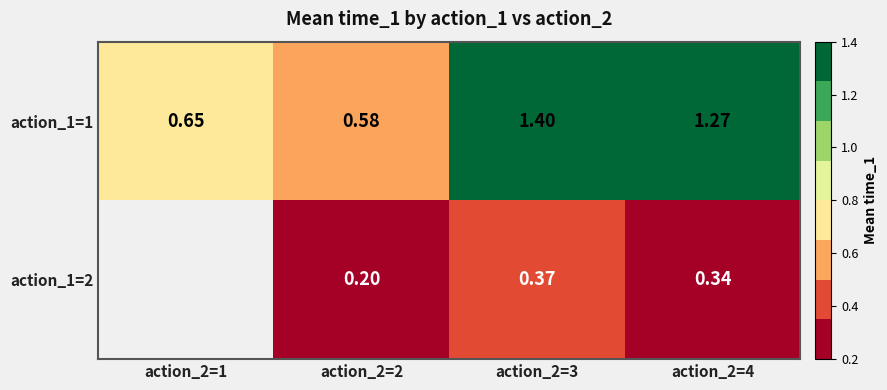

Which has a higher value, action_2=4 or action_2=2?

action_2=4